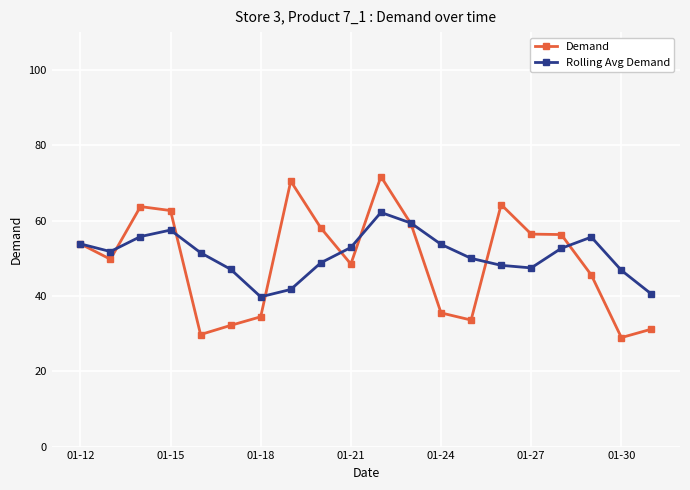

Which series has the largest range (max minus min)?

Demand